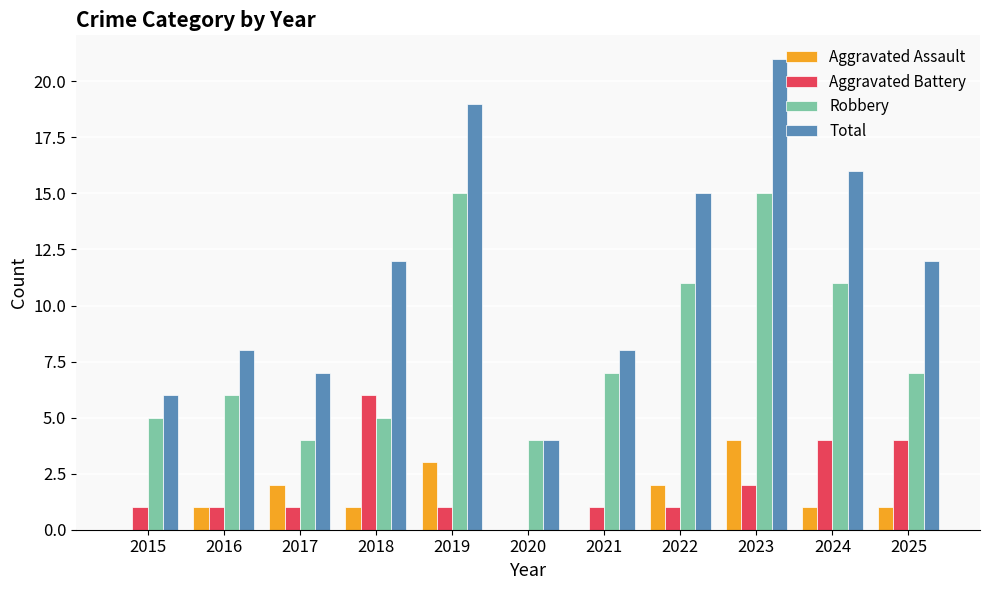

True or false: Aggravated Battery has a value of 2 at 2024.

False